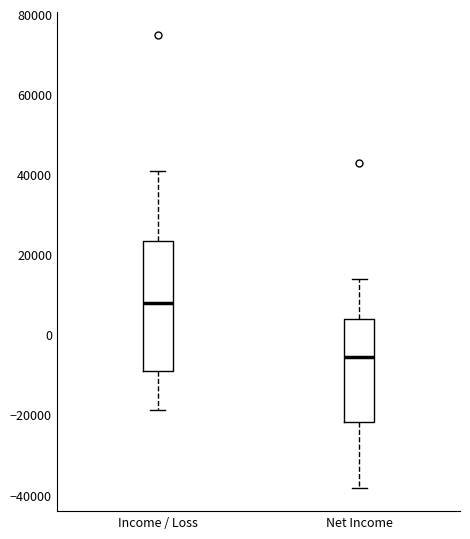

Reading left to right, transcribe this box plot: for each box, give where its median line is, the range the box spans, and where its two whiskers end, as read against the y-axis. The values are not printed on the chart, so give them approximately, as read against the axis.

Income / Loss: median 8000, box -10000 to 24000, whiskers -18000 to 40000
Net Income: median -6000, box -22000 to 4000, whiskers -38000 to 14000